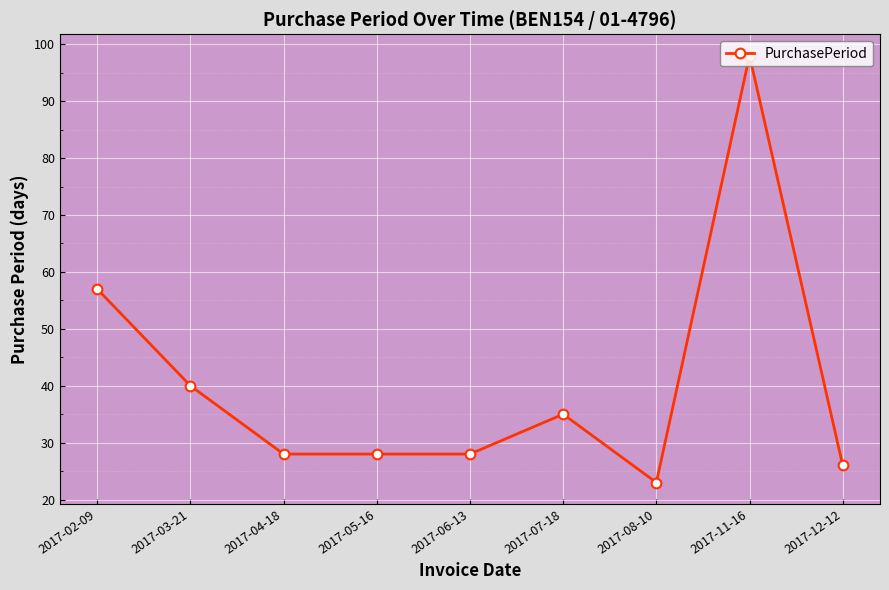

True or false: there are more than 1 points higher than both neighbors.

True